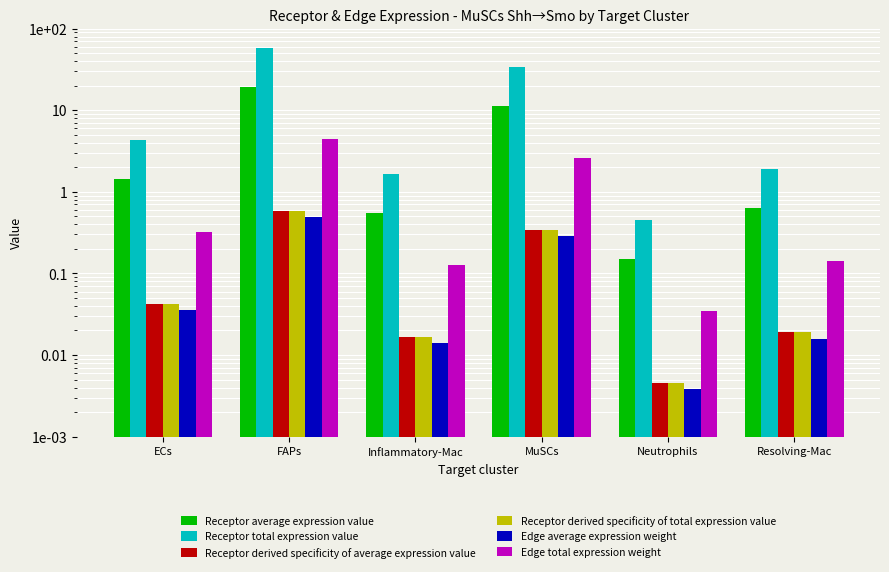

What is the label of the 4th bar from the right?

Inflammatory-Mac